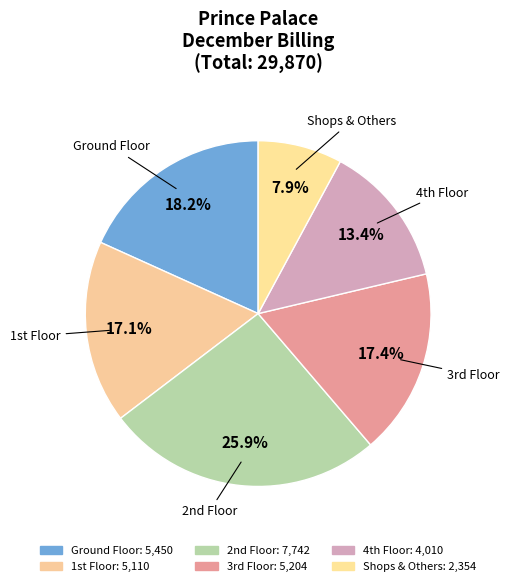

Is there a majority slice in this chart?

No